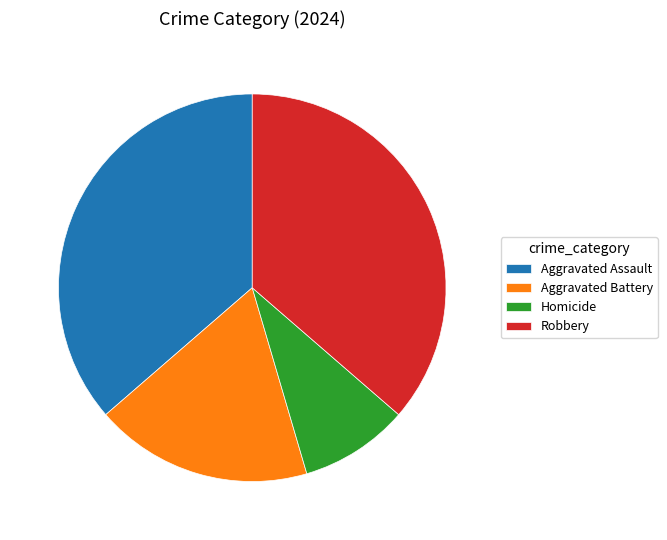

Is it true that Aggravated Assault is 29% of the pie?

False